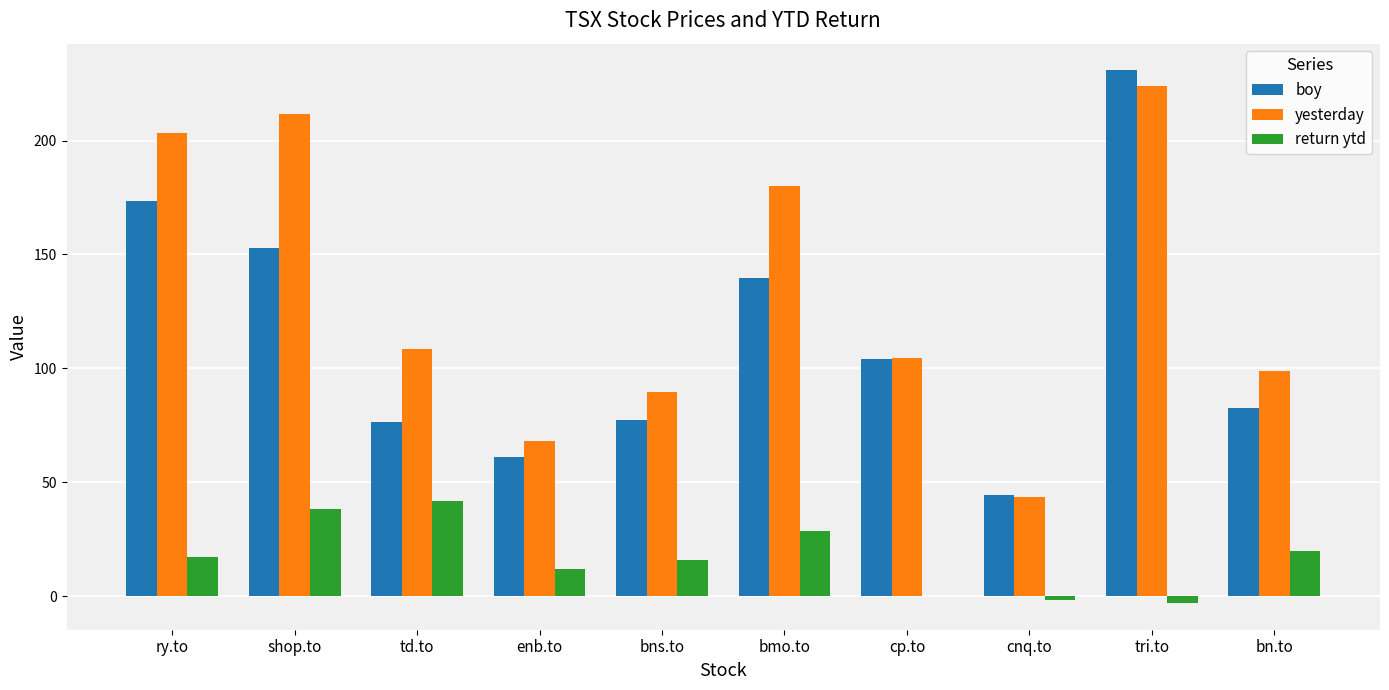

Is it true that return ytd equals 19.9 at bn.to?

True